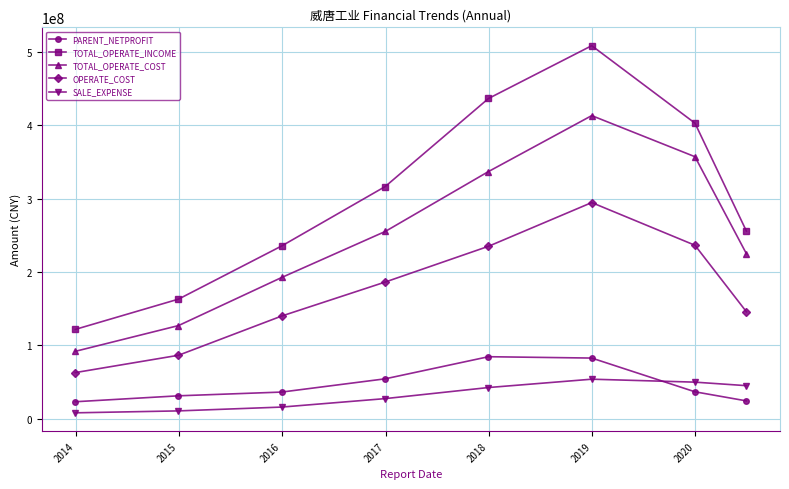

What are all the series names shown in the legend?

PARENT_NETPROFIT, TOTAL_OPERATE_INCOME, TOTAL_OPERATE_COST, OPERATE_COST, SALE_EXPENSE